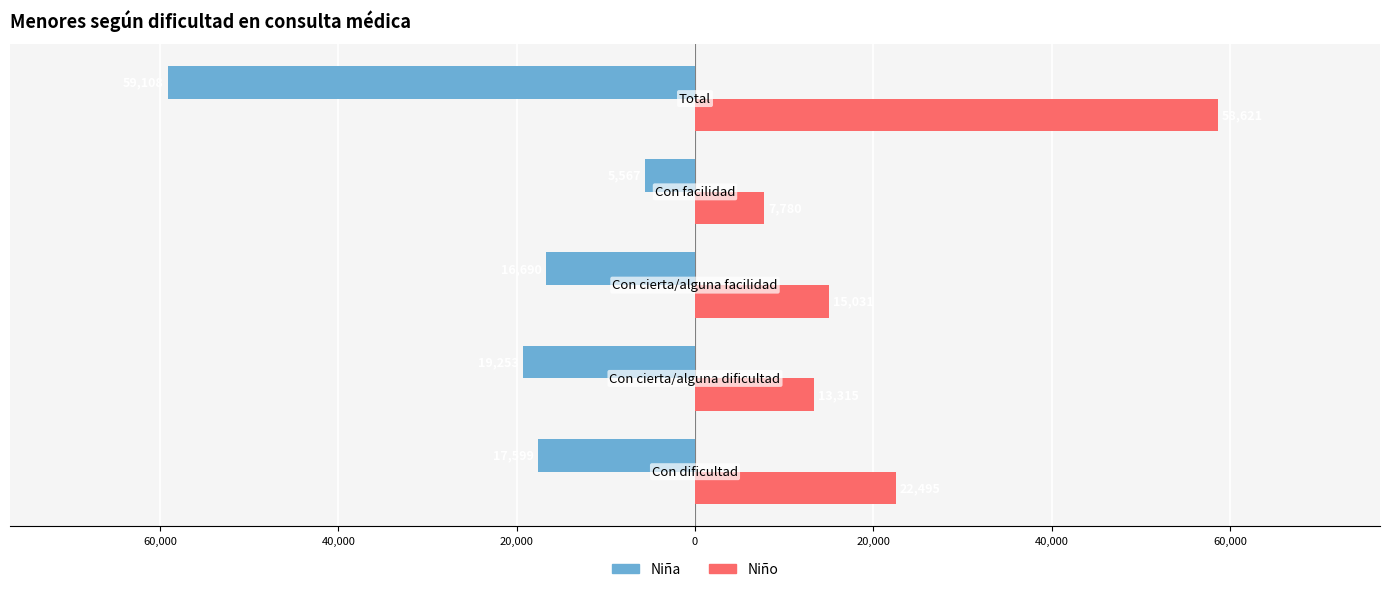

What is the lowest value of the Niño series?

7780